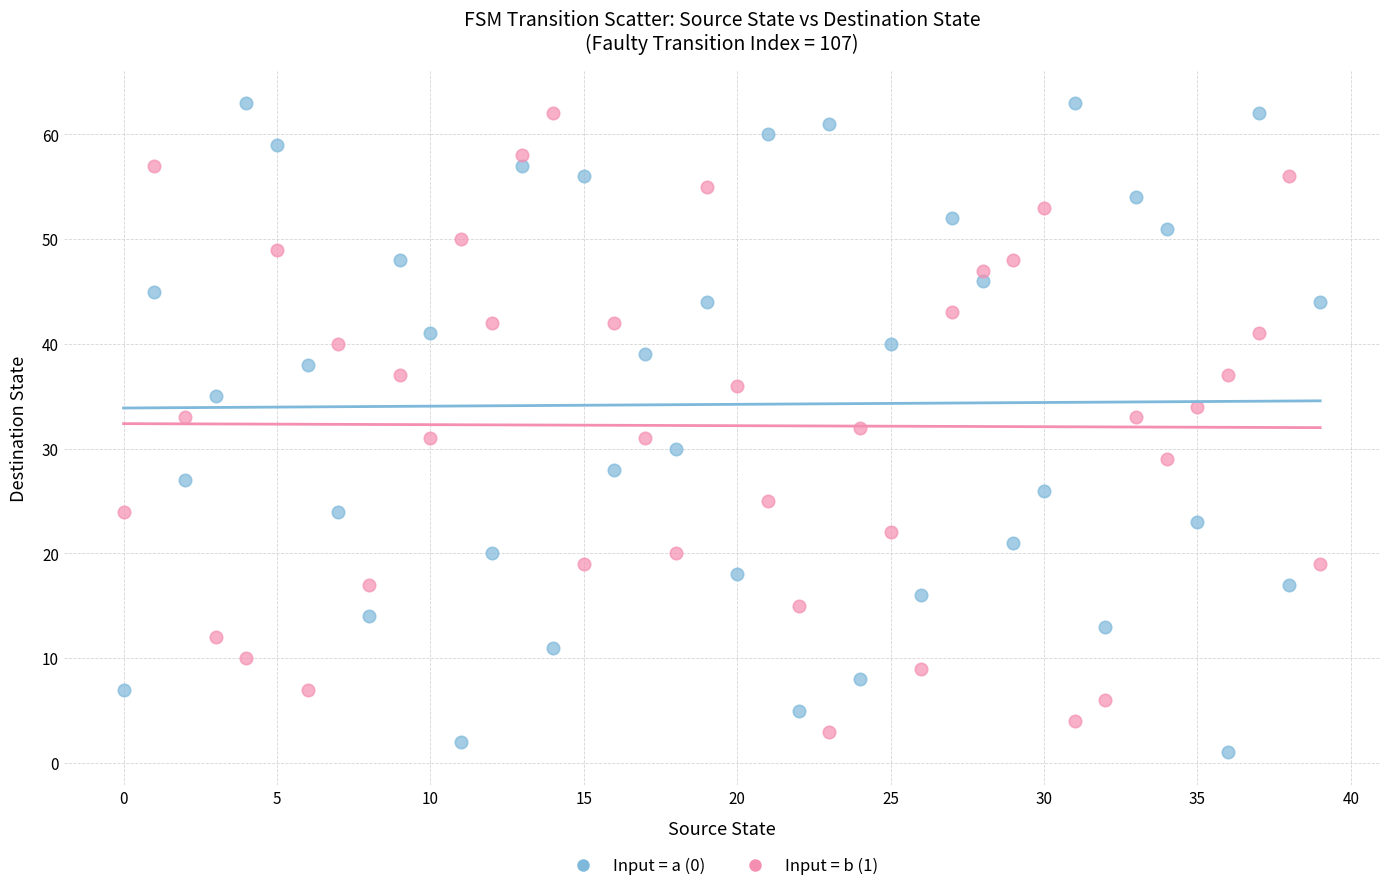

Across all data points, what is the range of Y values (max minus min)?

62